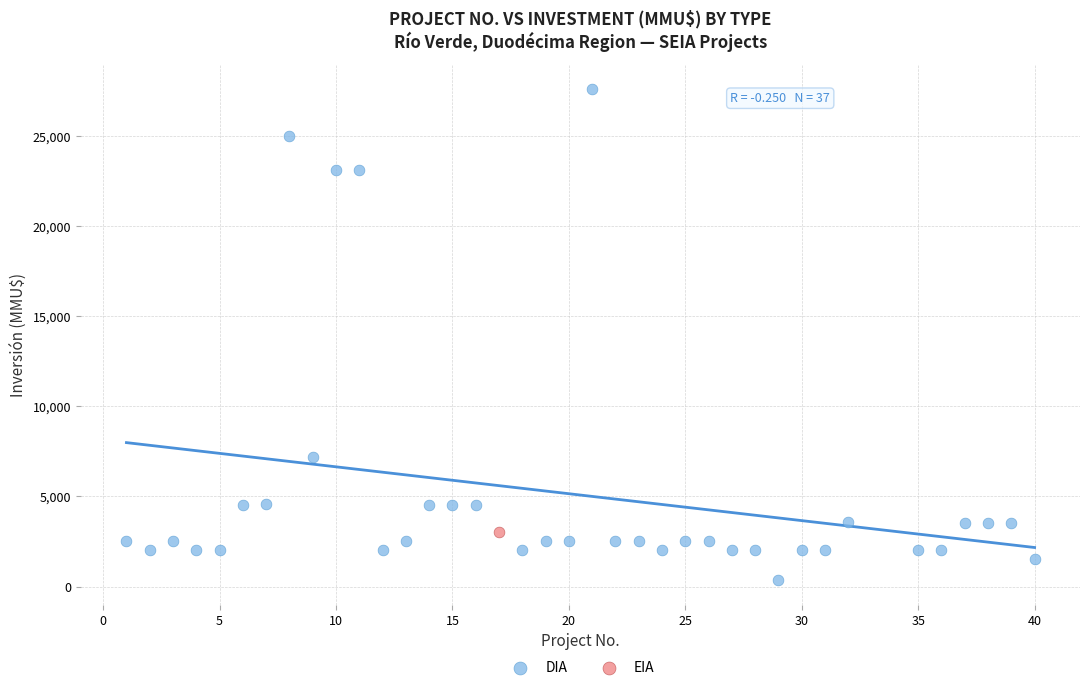

What are all the series names shown in the legend?

DIA, EIA